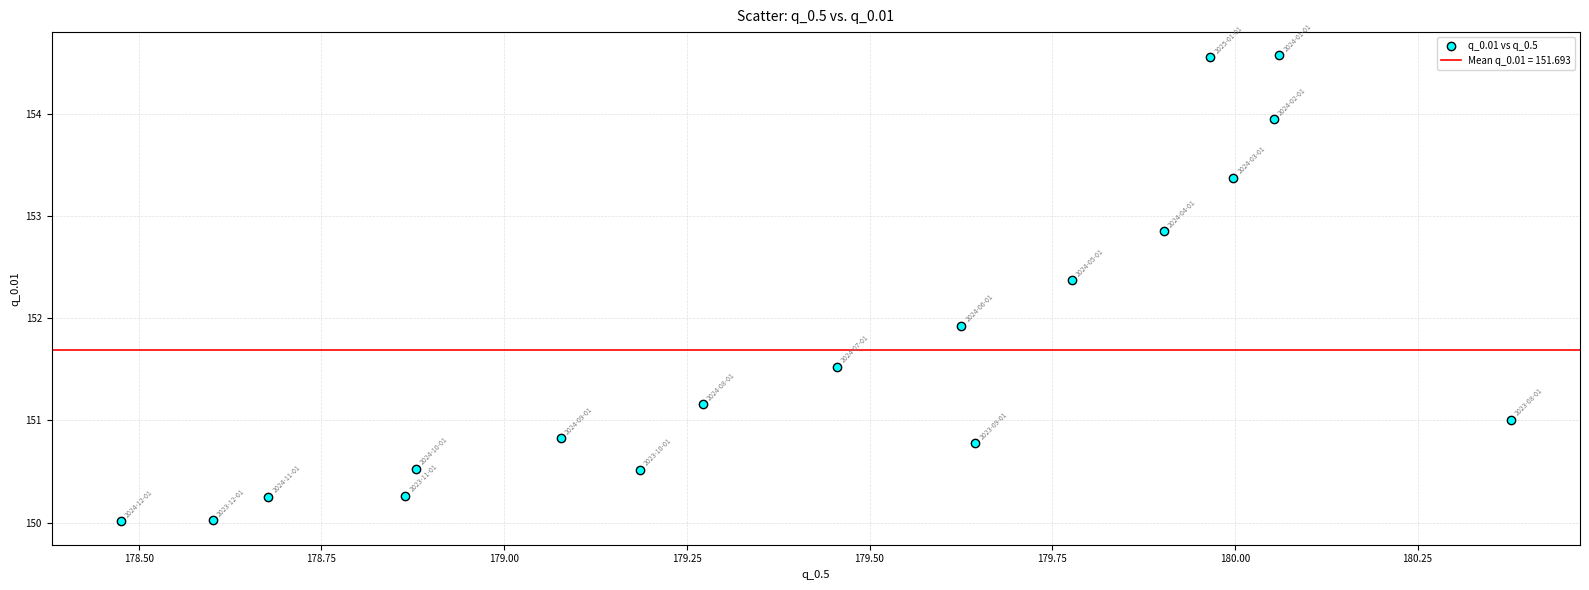

What Y value in the scatter plot is closest to 152?

151.9